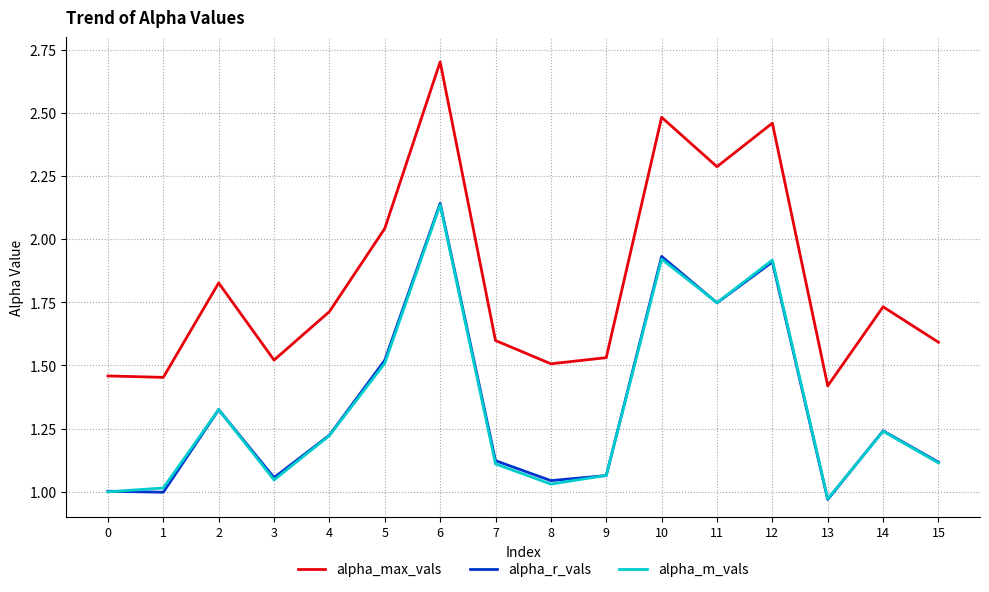

The value of alpha_r_vals at 1 is 1.0. True or false?

True